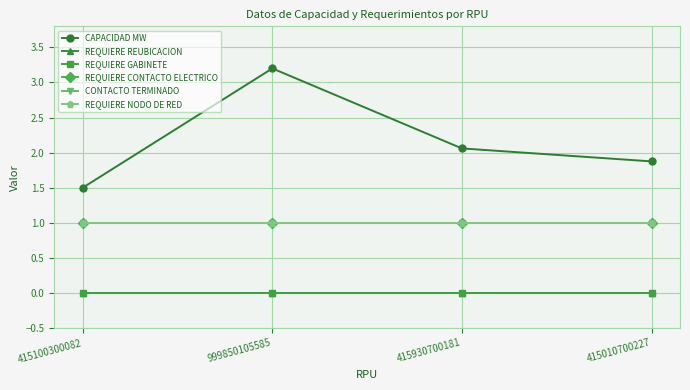

Count the number of data series in this chart.

6